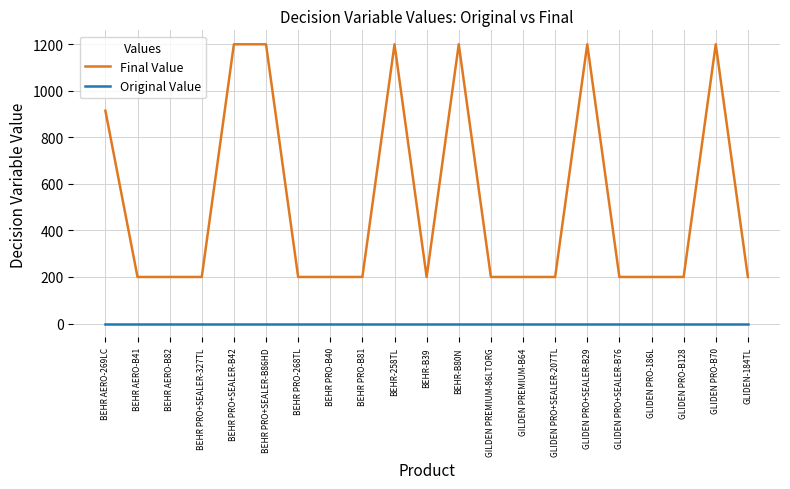

How many distinct data groups are displayed?

2